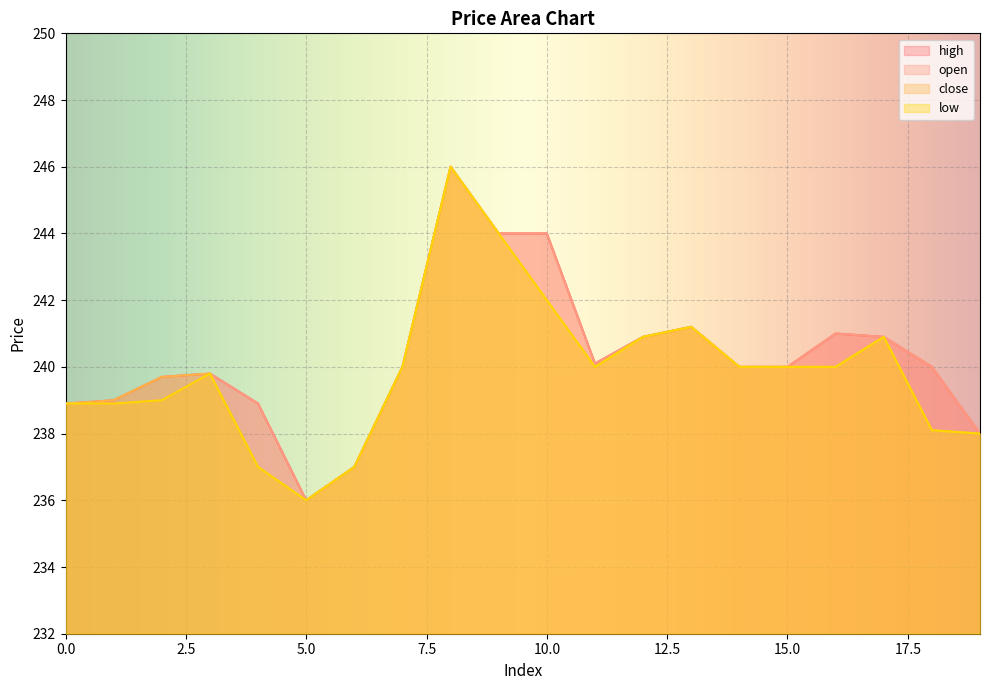

At which category is the sum across all series the highest?

8